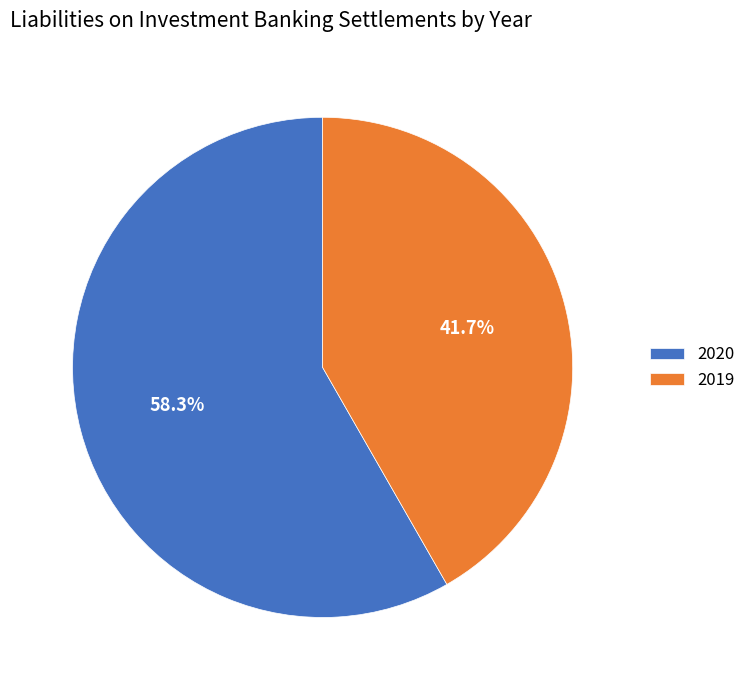

Does 2019 account for over 50% of the chart?

No